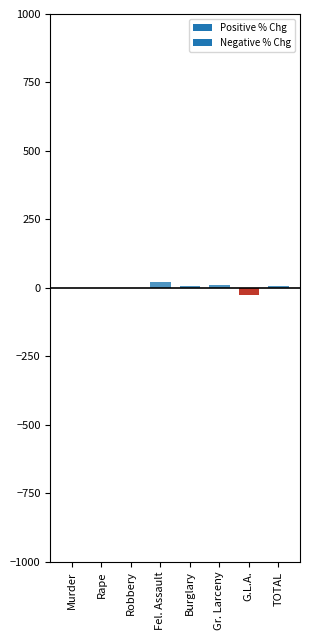

Is it true that the value at Rape is 0.0?

True